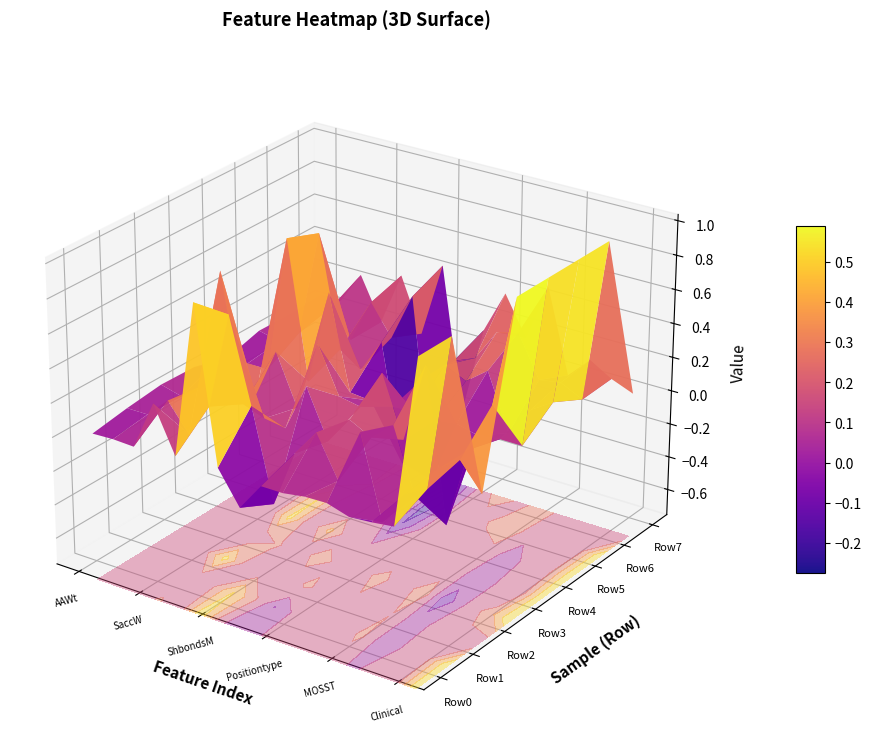

Rank the series at AAWt from highest to lowest value.

Row2, Row7, Row3, Row5, Row6, Row1, Row0, Row4